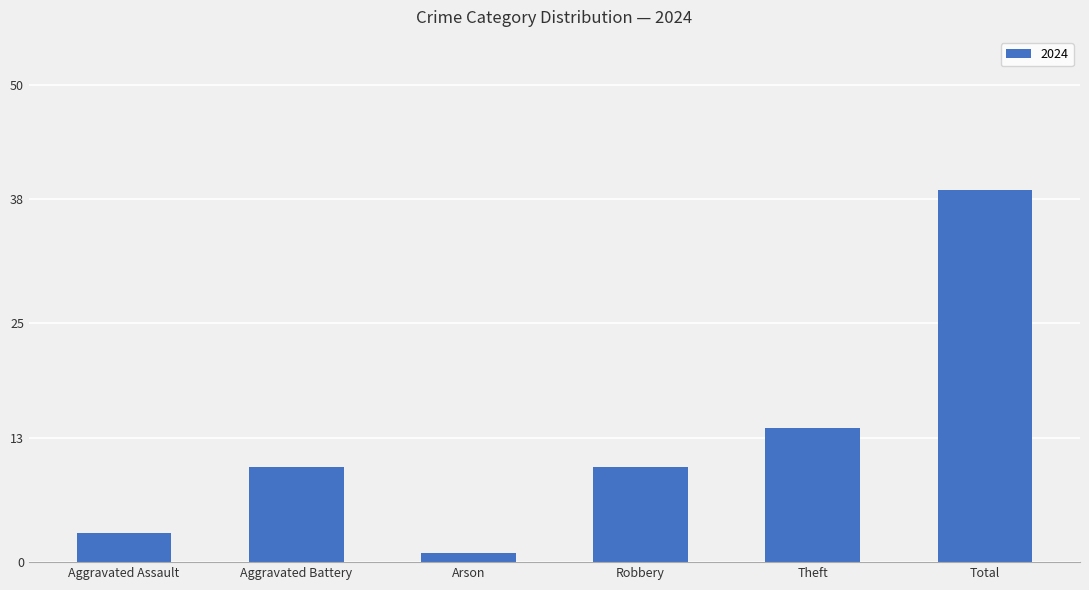

What is the label of the 1st bar from the right?

Total